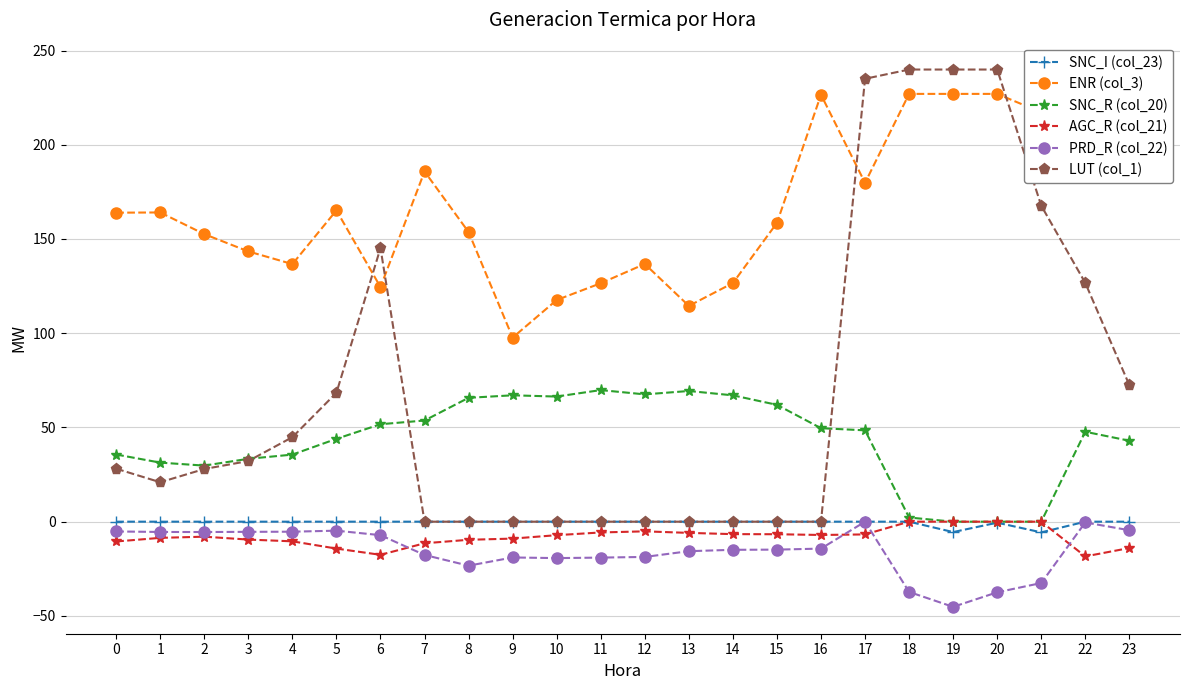

True or false: SNC_I (col_23) and ENR (col_3) intersect in this chart.

False